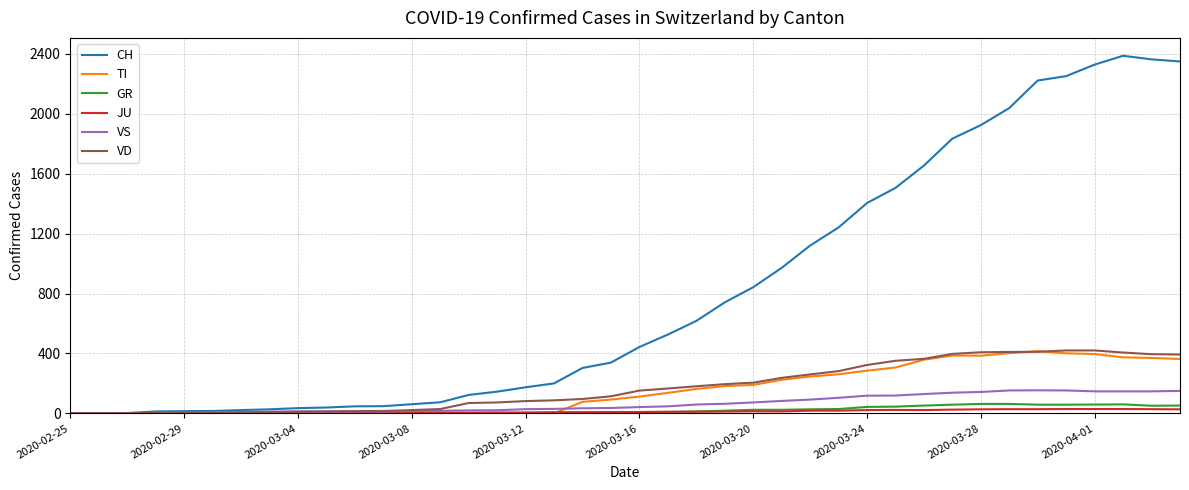

Which series has the largest range (max minus min)?

CH